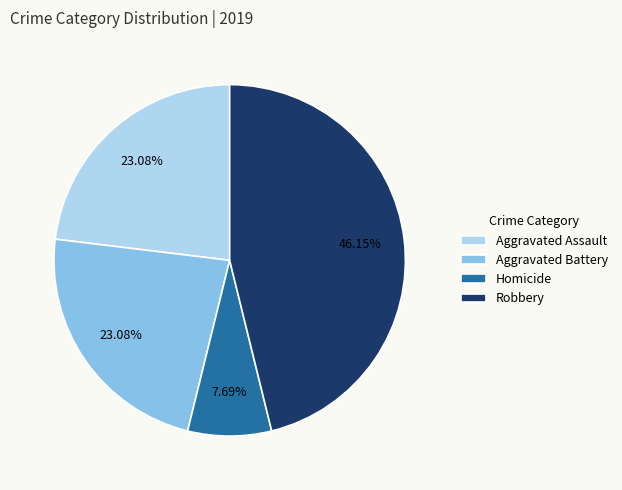

Combined, what portion of the pie is Homicide and Robbery?

53.8%